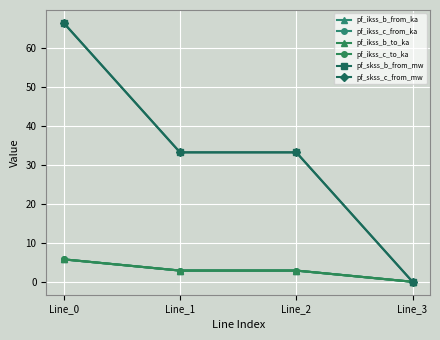

What is the average value of the pf_ikss_c_to_ka series?

2.9